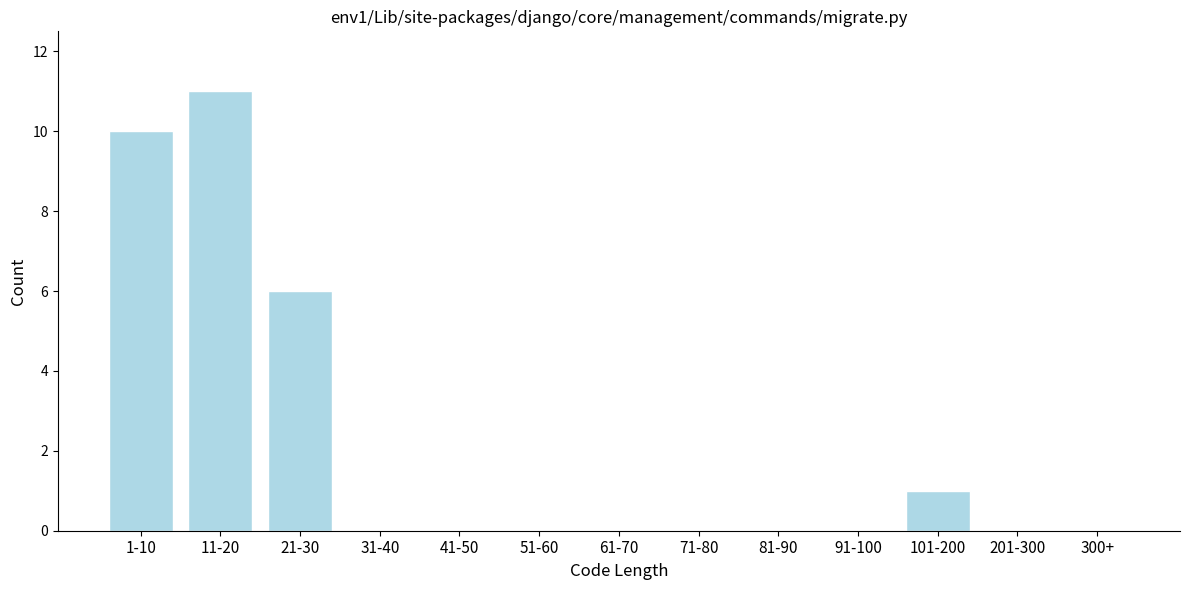

Reading left to right, transcribe all the data shown in this chart.

1-10=10	11-20=11	21-30=6	31-40=0	41-50=0	51-60=0	61-70=0	71-80=0	81-90=0	91-100=0	101-200=1	201-300=0	300+=0